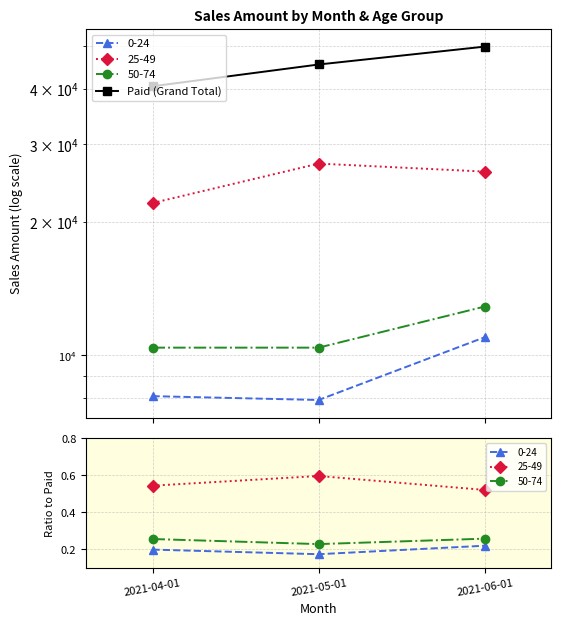

Where does the data first go above 45505?

2021-06-01